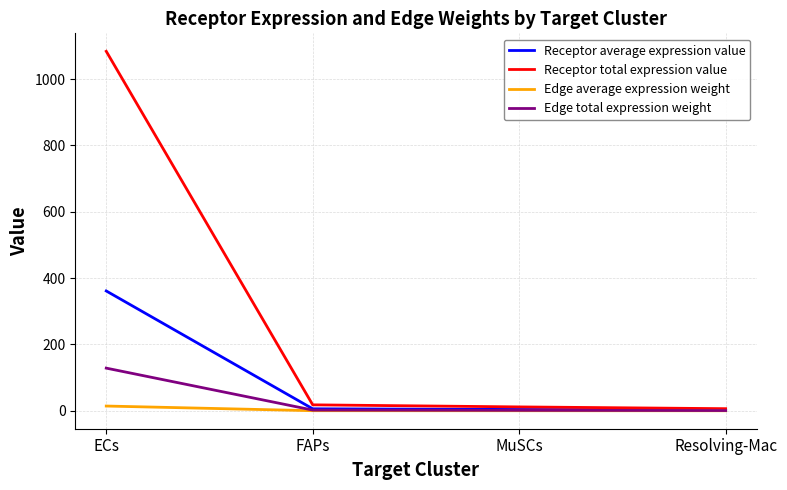

Which series changed the most between ECs and FAPs?

Receptor total expression value